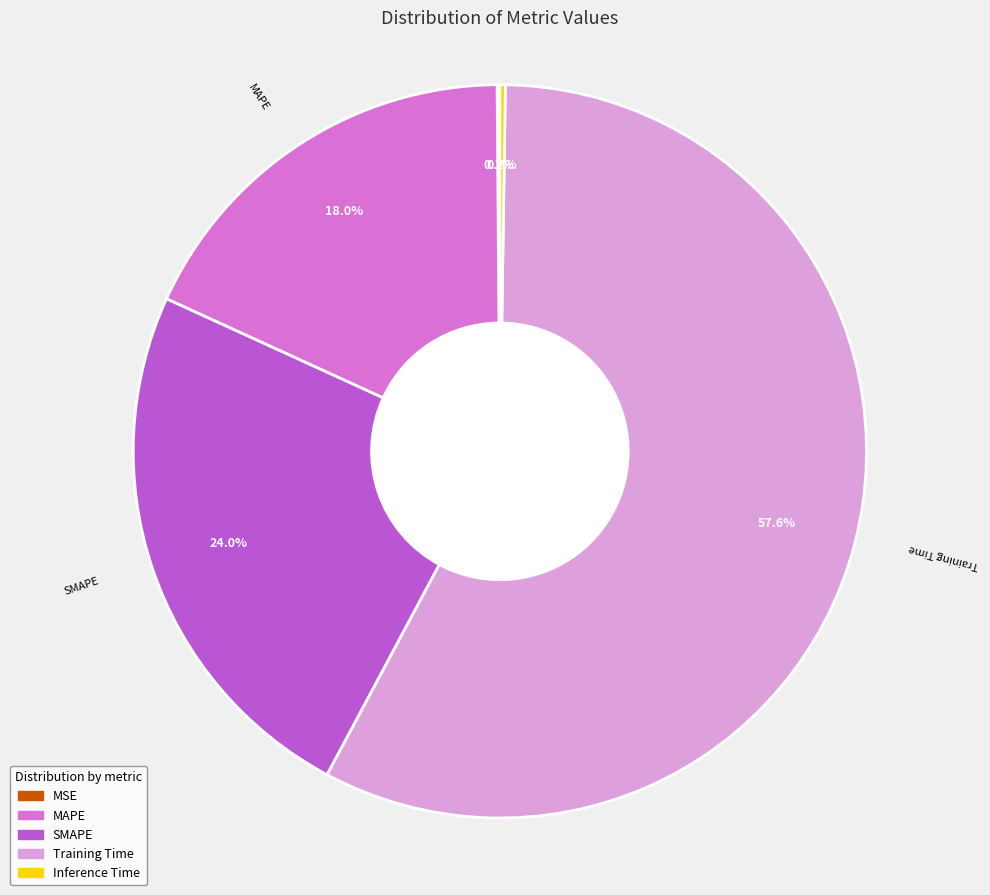

Which slice represents more than half of the pie?

Training Time